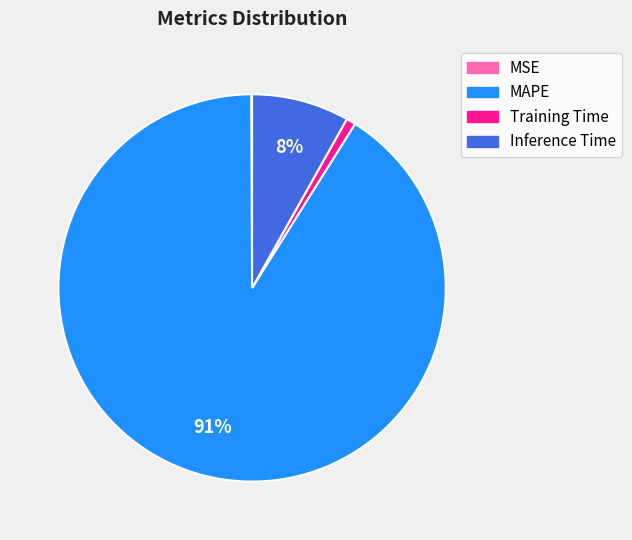

Which category has the biggest portion of the pie?

MAPE